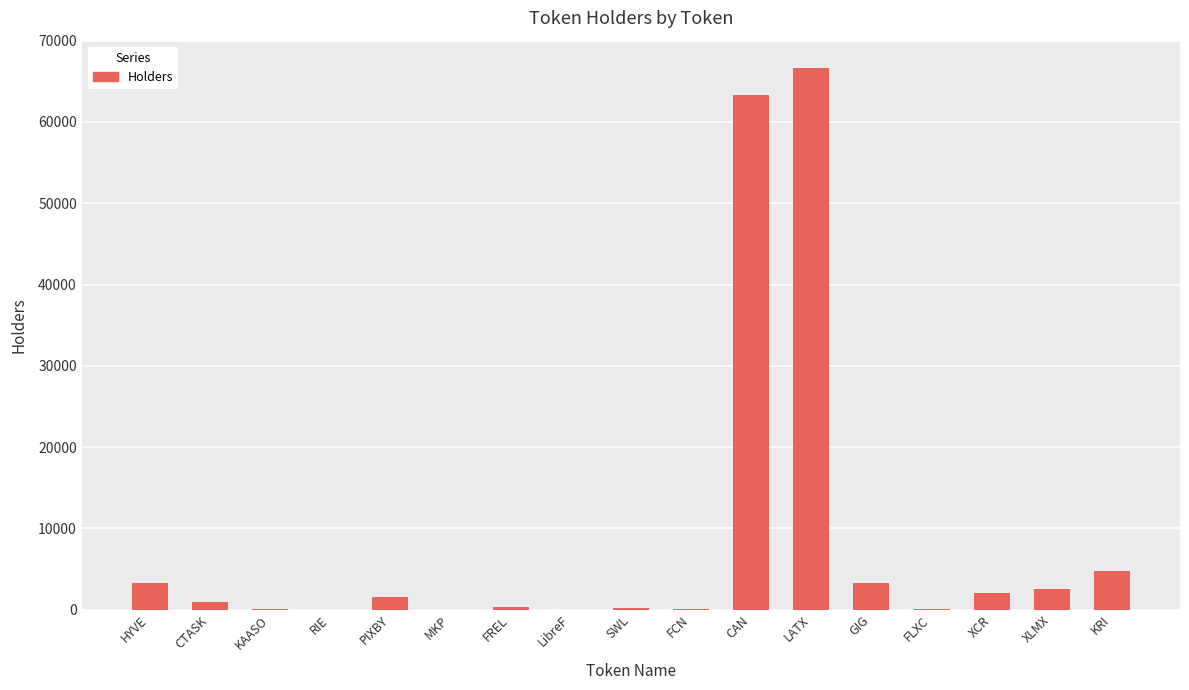

Is it true that the value at LATX is 99525?

False